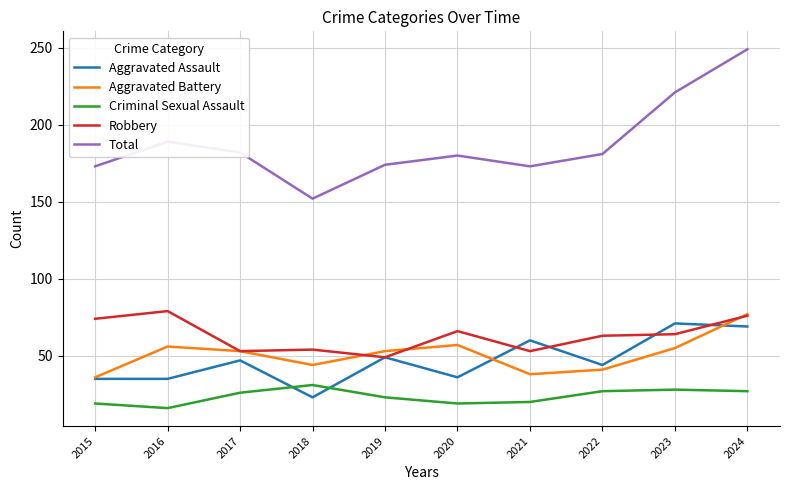

Where is the first local minimum for Total?

2018